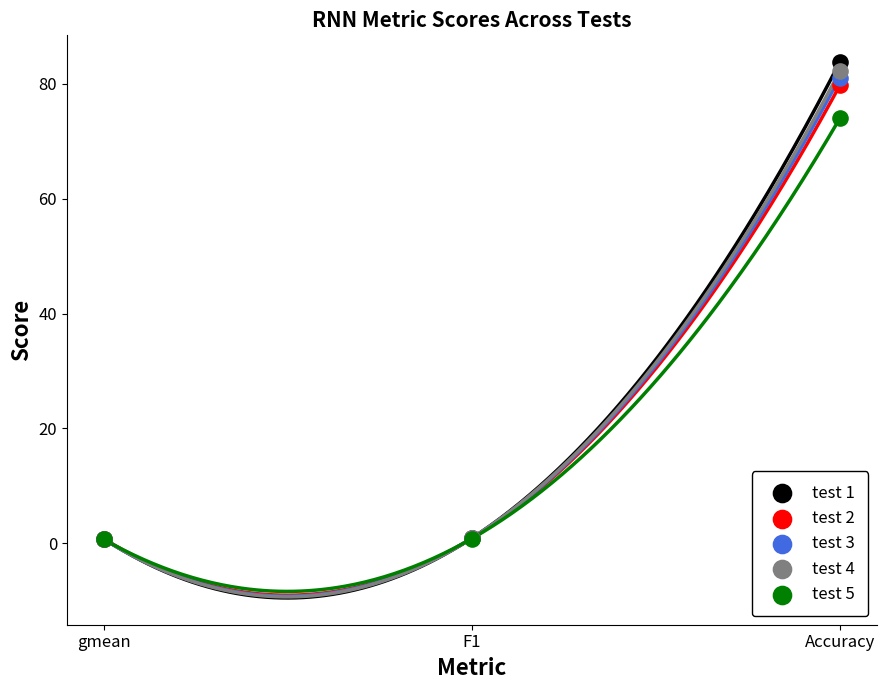

Across all series, what Y value is closest to 42?

74.0